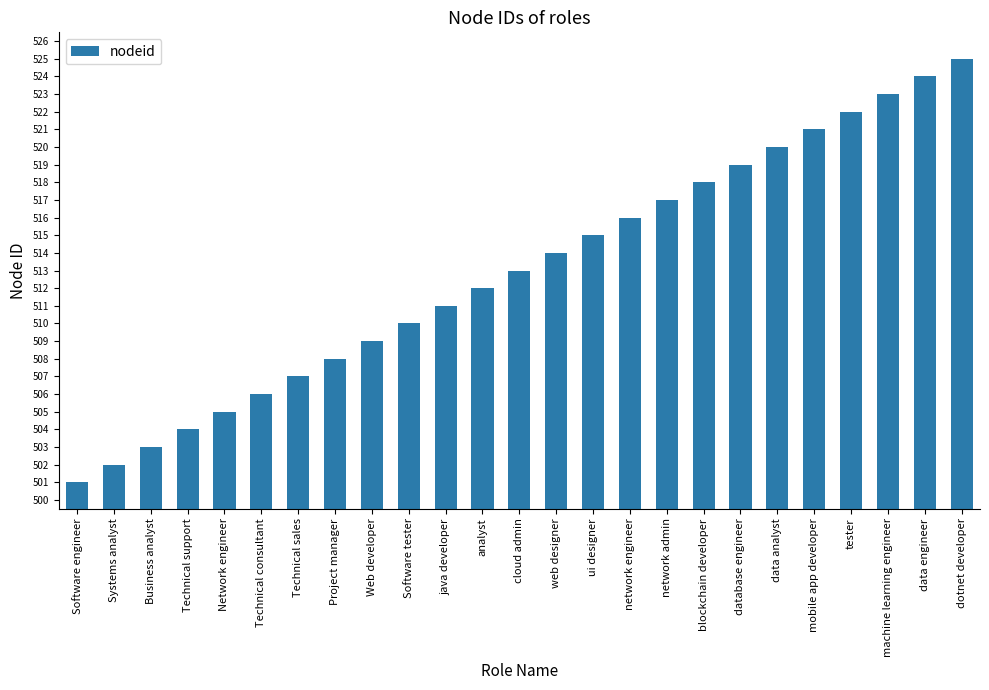

What is the sum of all values?

12825